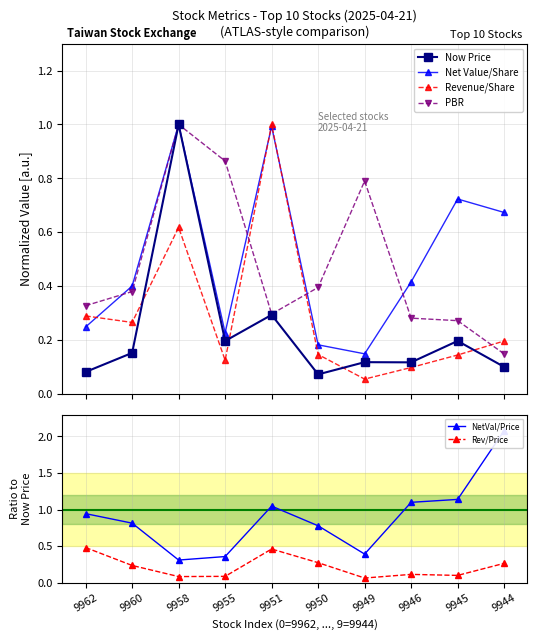

Is the value of NetVal/Price at 9955 greater than the value of Net Value/Share at 9949?

Yes